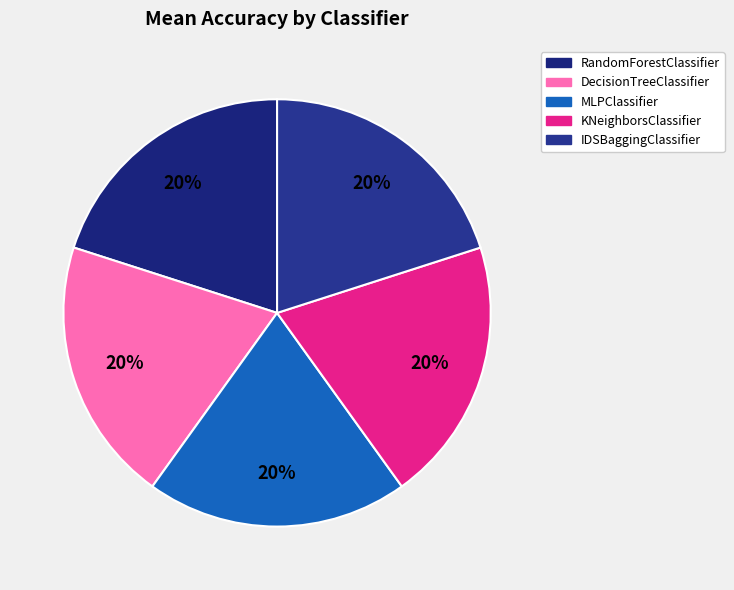

Which slice is the smallest?

MLPClassifier